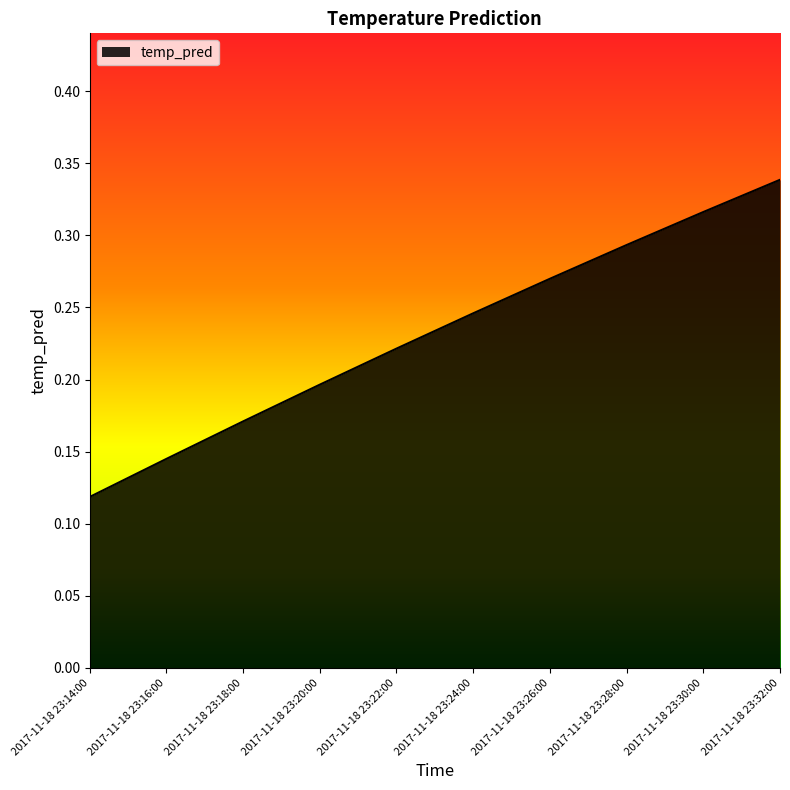

True or false: there are more than 2 points higher than both neighbors.

False